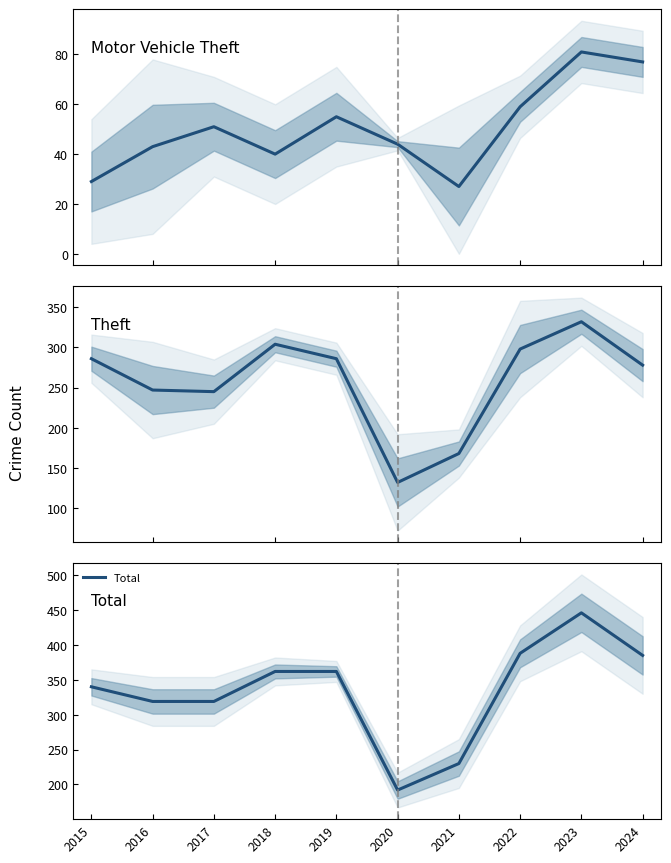

At how many categories does at least one series exceed 429?

1